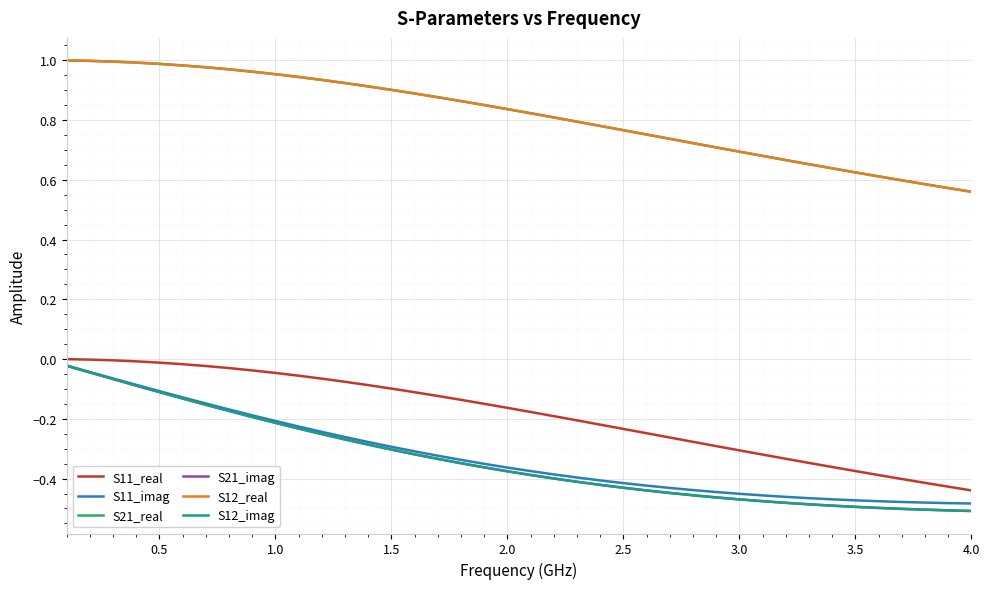

Does the chart display data point markers on the line(s)?

No